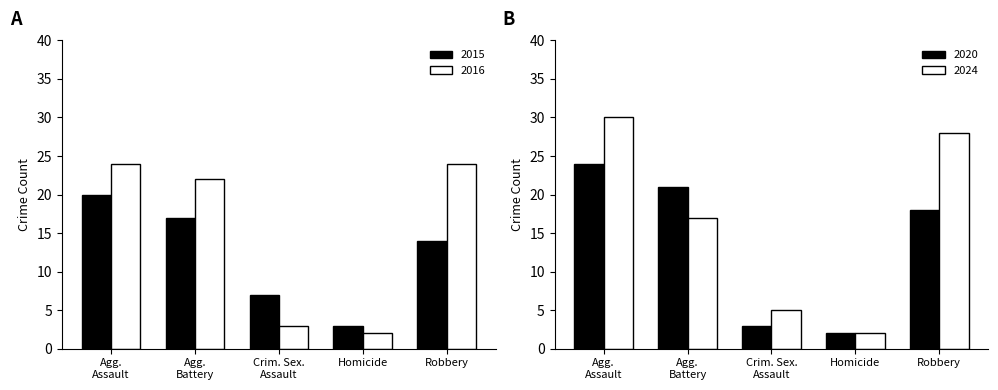

Are the bars horizontal?

No